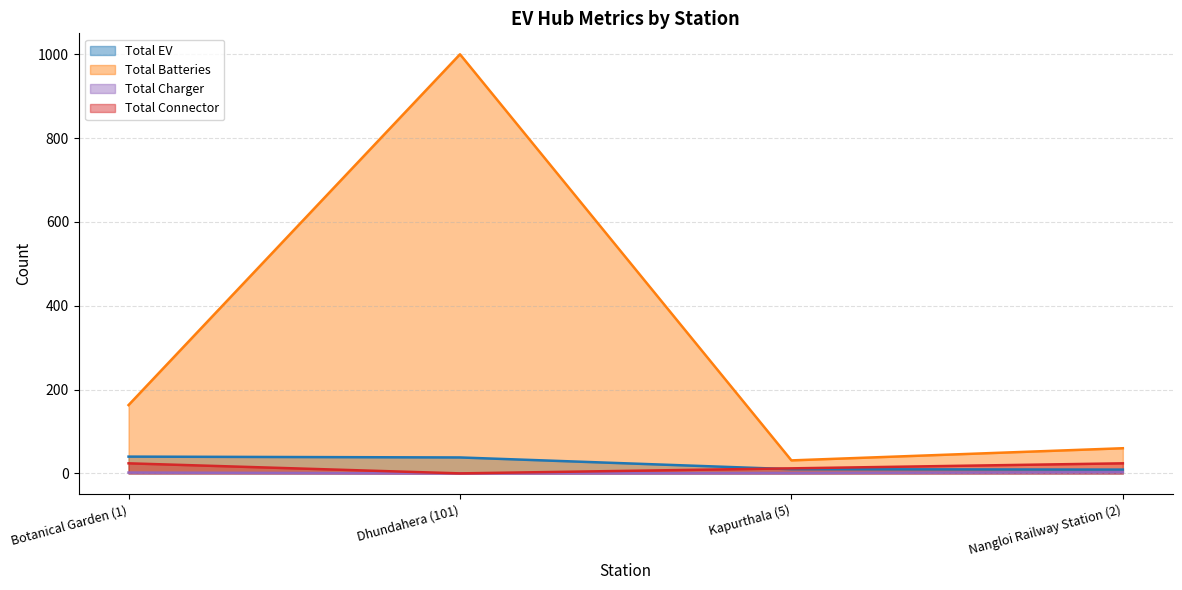

List the series in order of their peak value, lowest first.

Total Charger, Total Connector, Total EV, Total Batteries